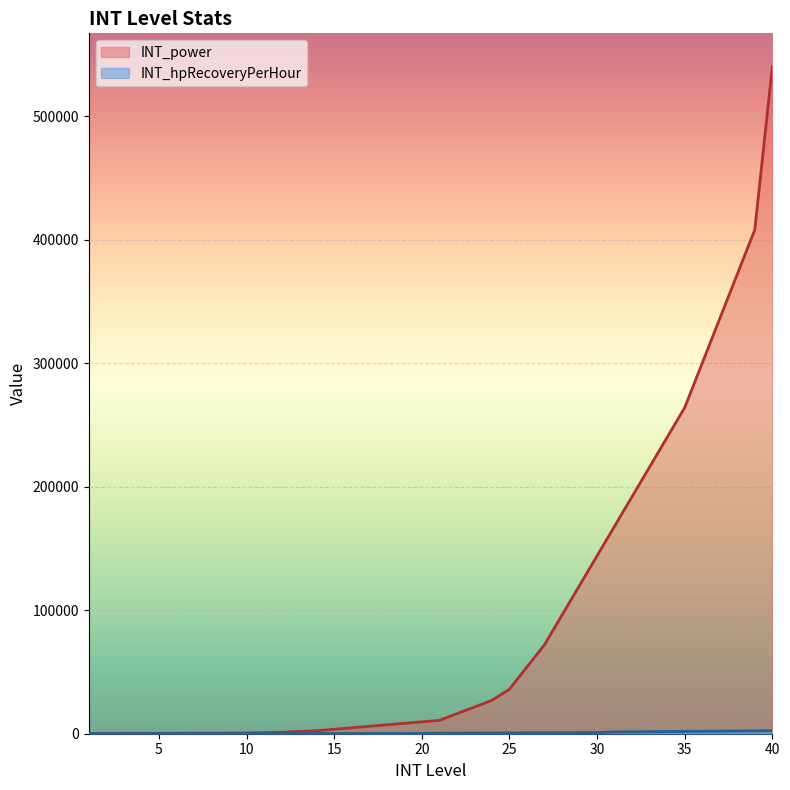

At which category is the sum across all series the highest?

40